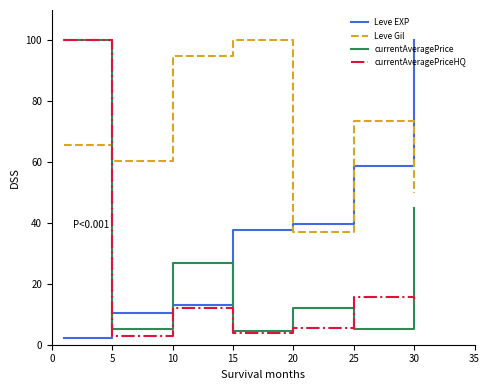

How many times do Leve EXP and Leve Gil cross each other?

3